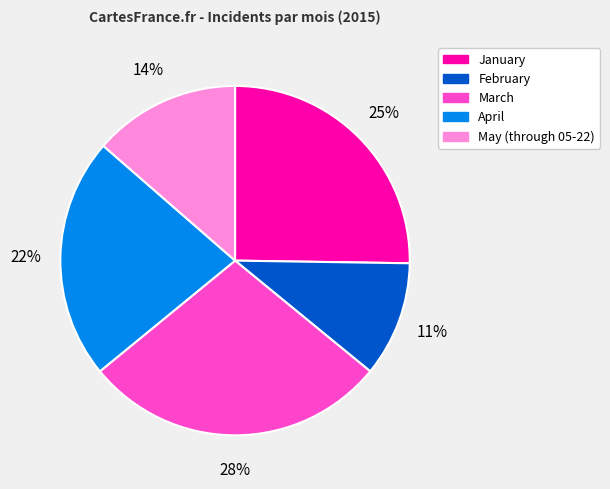

Is it true that April is 22% of the pie?

True